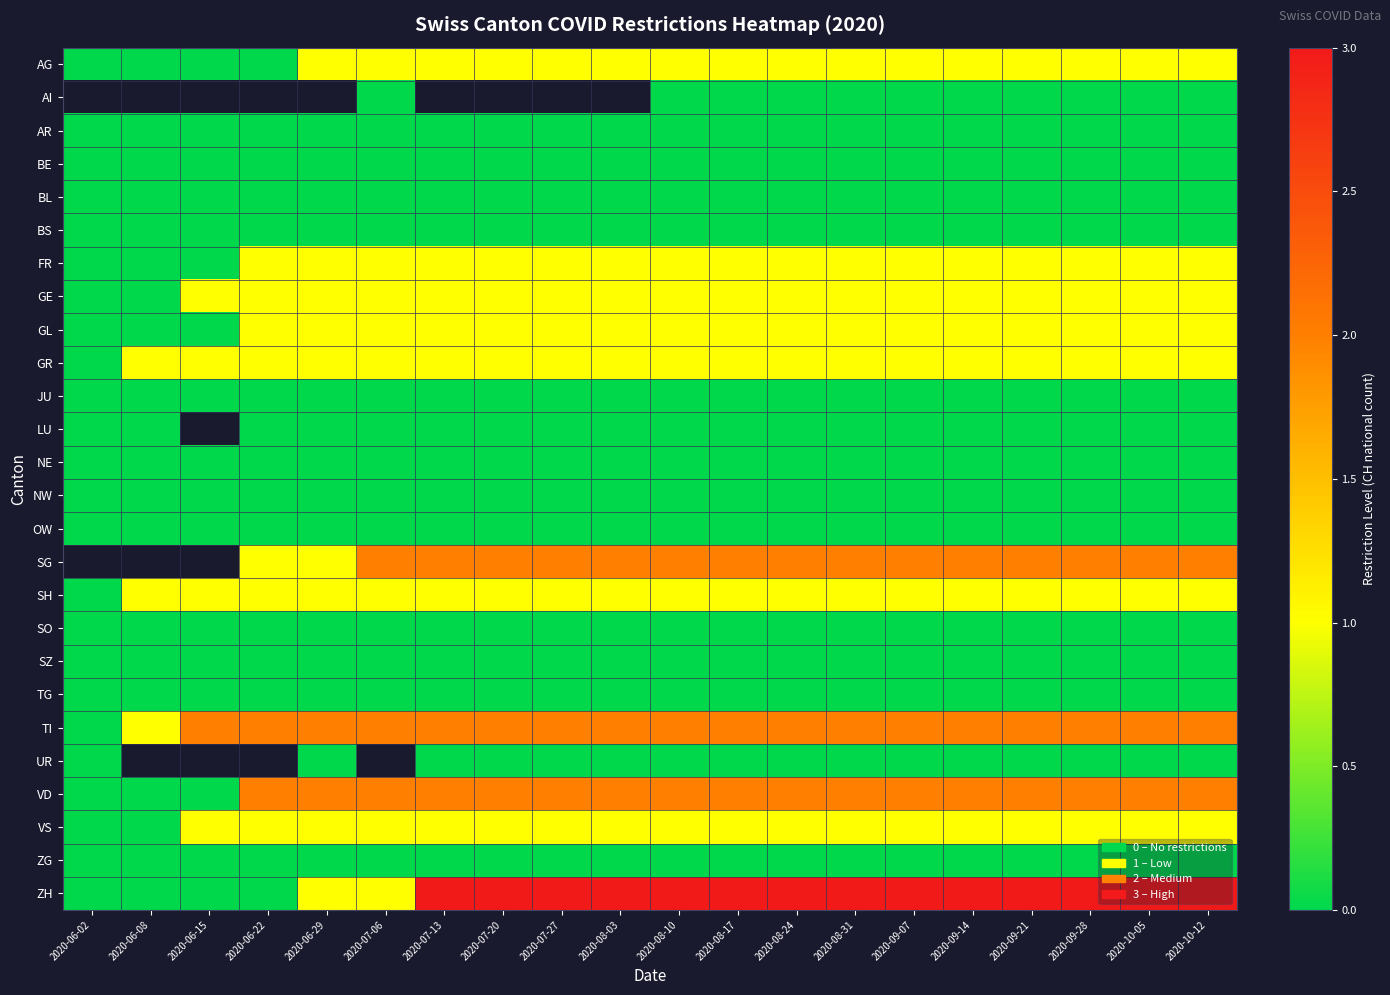

What is the difference between the highest and lowest values at 2020-08-17?

3